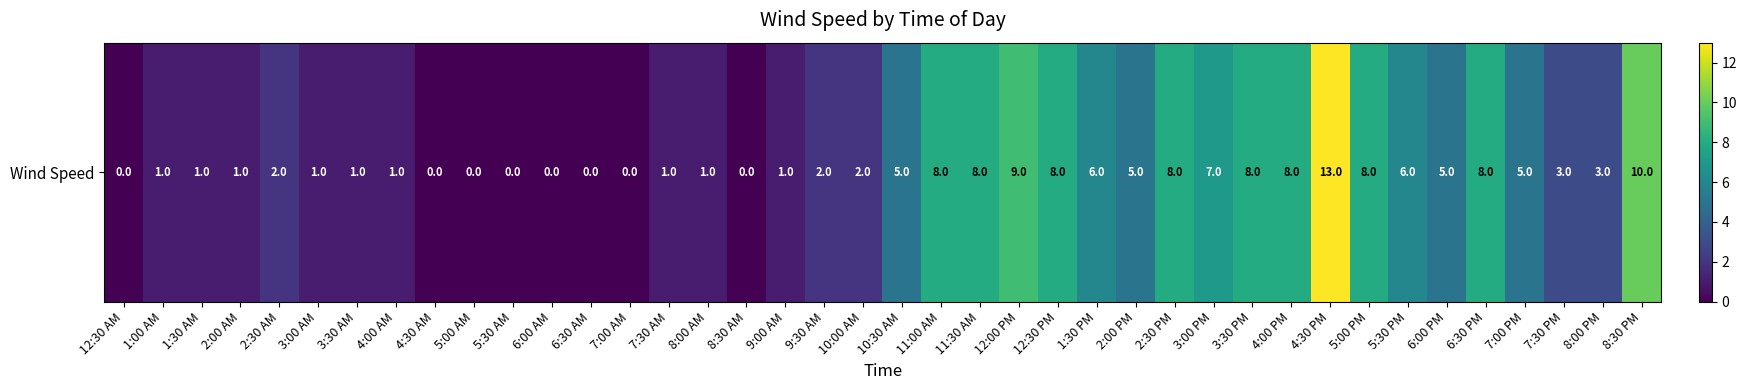

Between 4:30 PM and 8:30 AM, which is larger?

4:30 PM